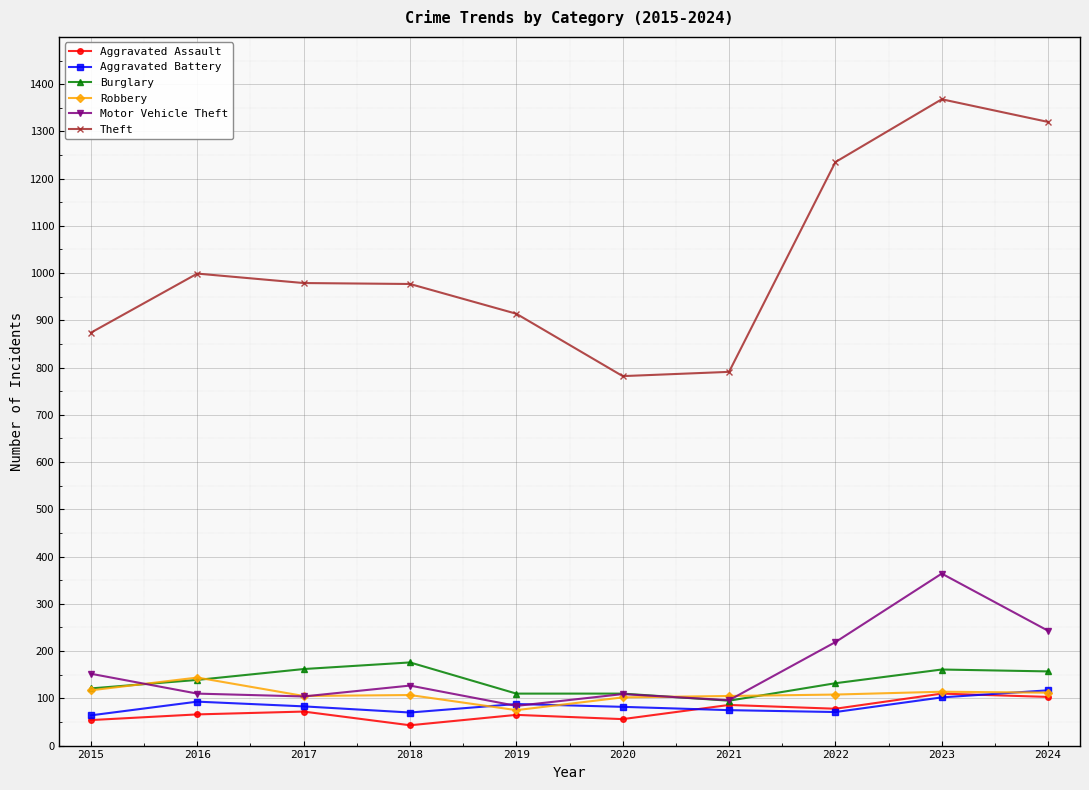

Which series has the largest range (max minus min)?

Theft